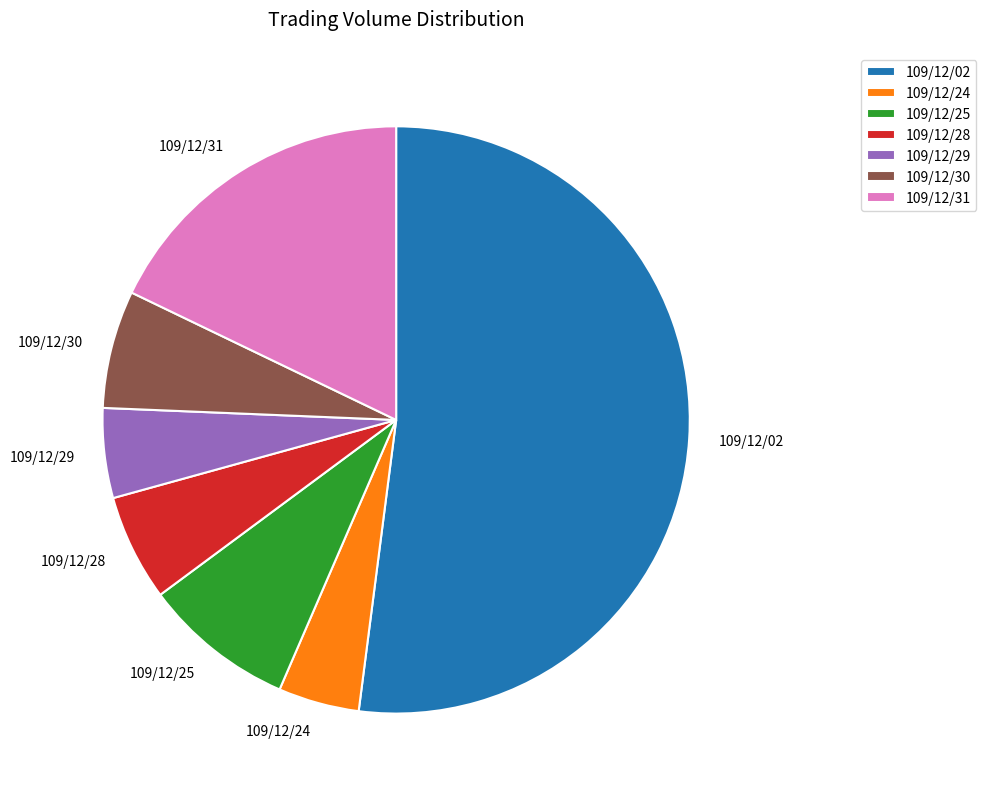

Is there any slice that represents more than half of the pie?

Yes